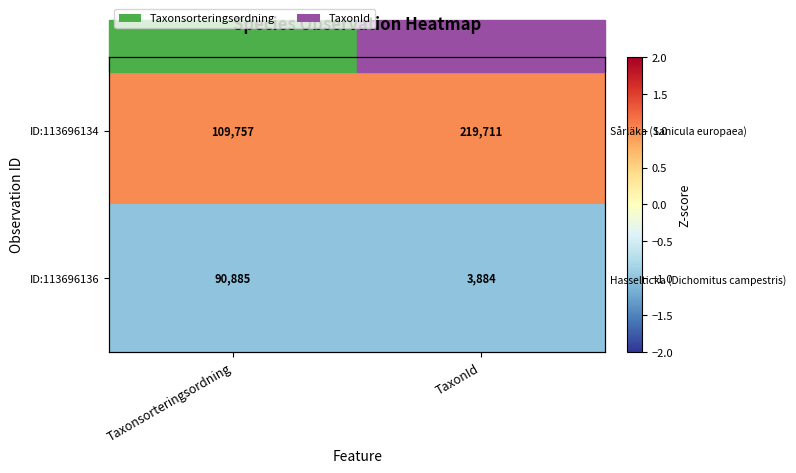

Is the value of ID:113696134 at TaxonId greater than the value of ID:113696136 at Taxonsorteringsordning?

Yes